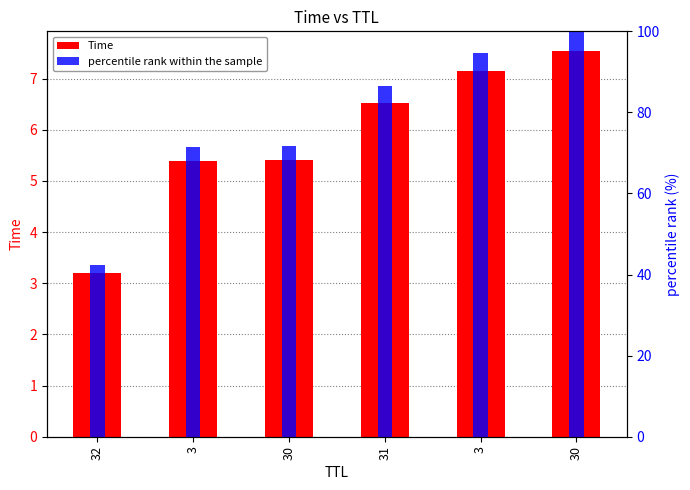

What value does the percentile rank within the sample series have at 32?

42.4